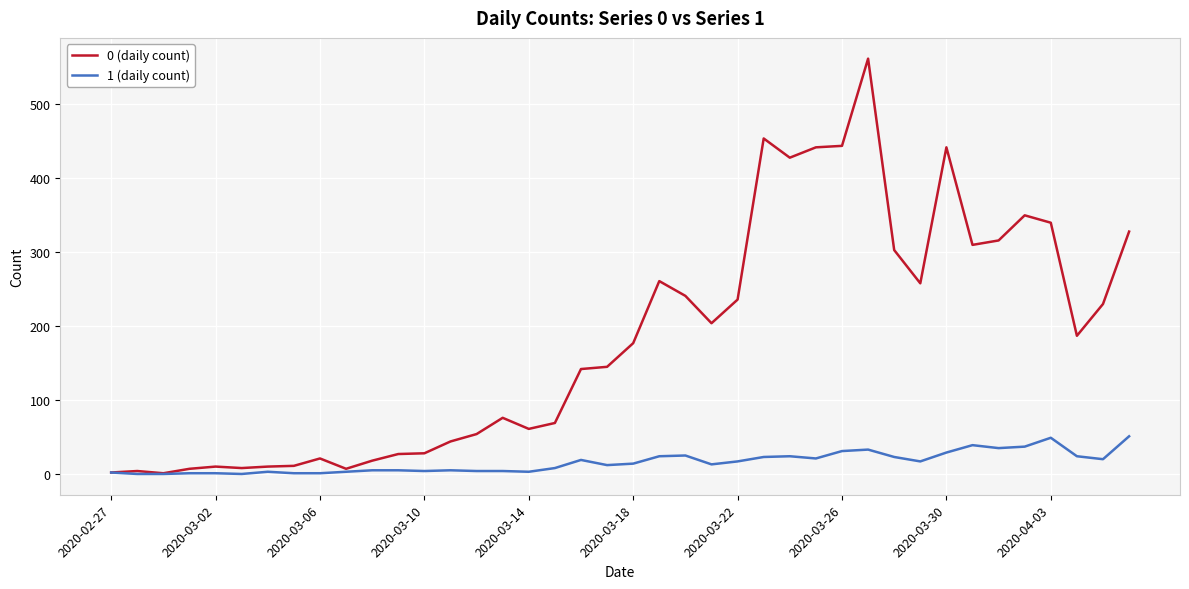

What is the maximum value shown in the chart?

562